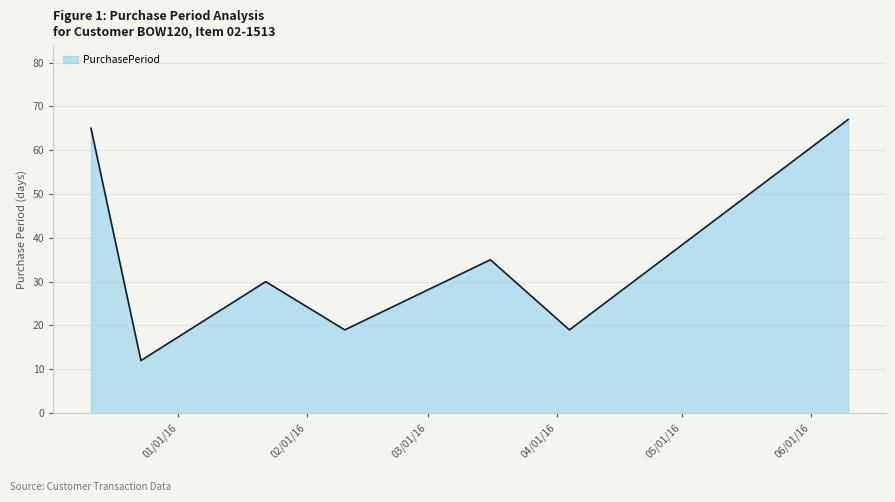

What is the difference between the maximum and minimum values?

55